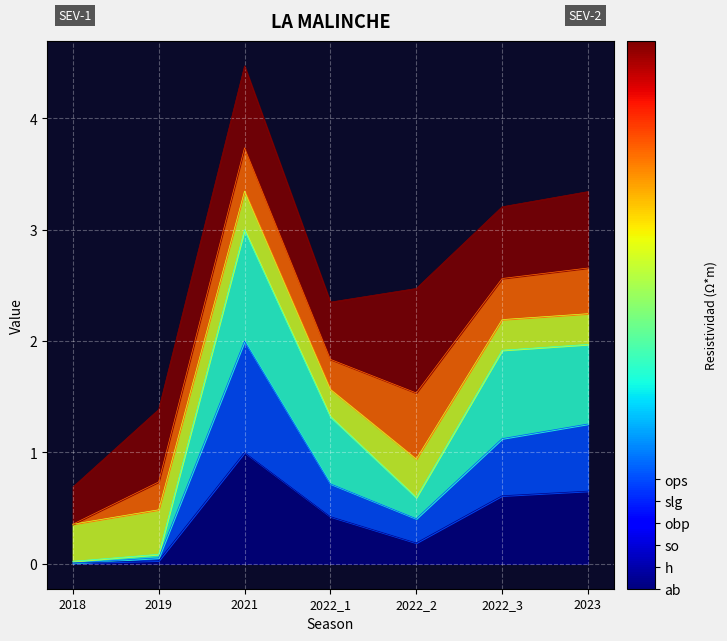

List the series in order of their overall mean, highest first.

so, h, ab